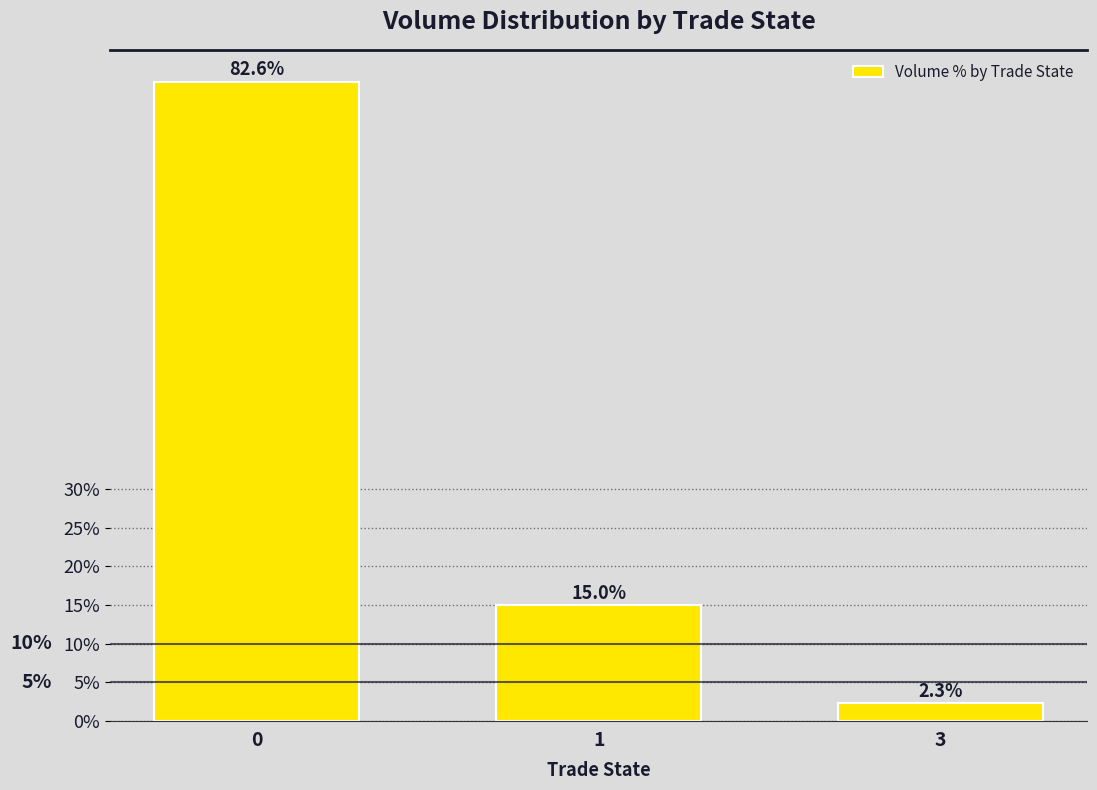

What is the maximum value shown in the chart?

82.6